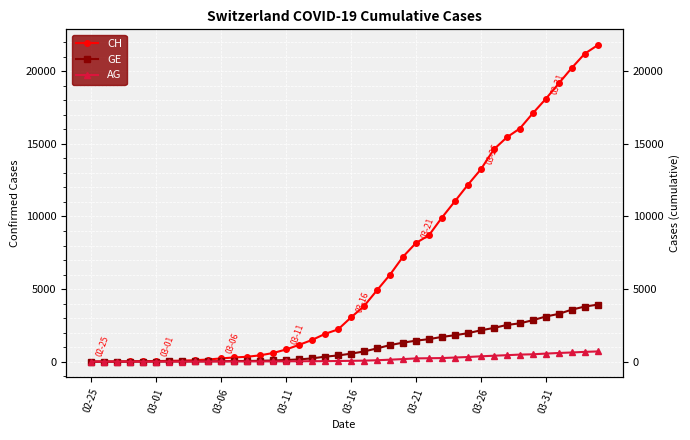

True or false: CH has more than 1 interior local peaks.

False